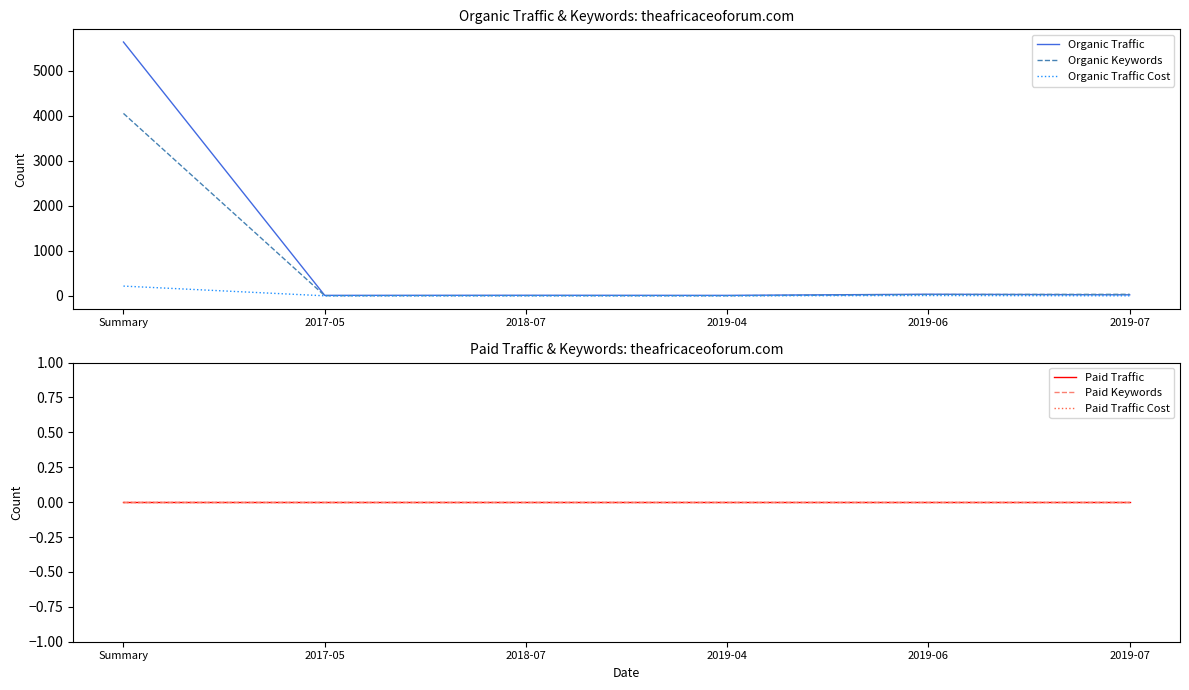

List the labels in order of Paid Traffic Cost value, smallest first.

Summary, 2017-05, 2018-07, 2019-04, 2019-06, 2019-07